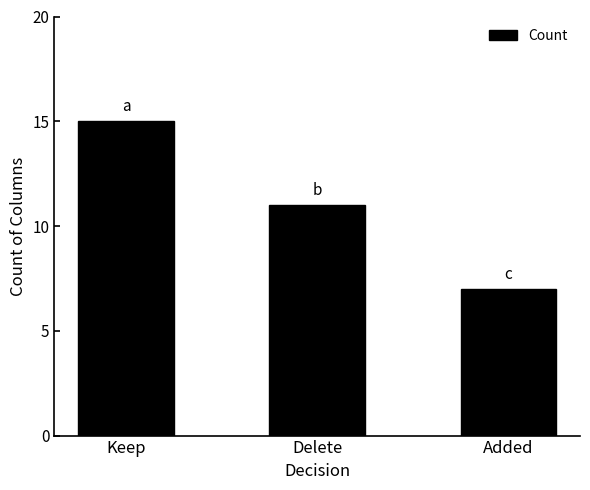

What is the maximum value shown in the chart?

15